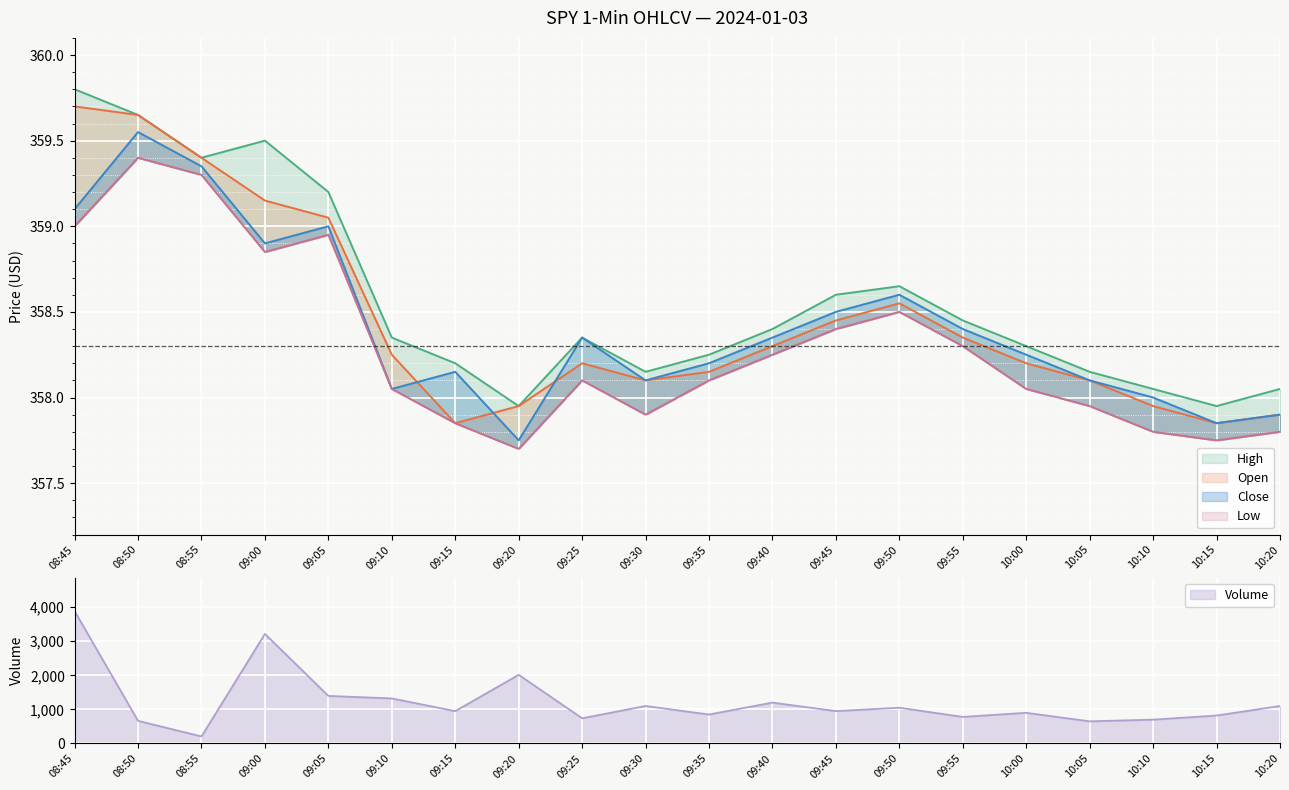

What is the spread (max minus min) of values at 09:20?

1657.3